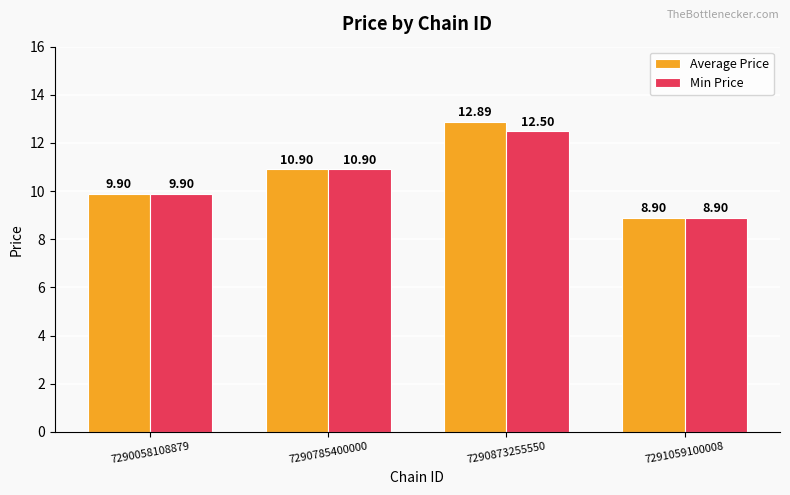

Read the Min Price value at 7290058108879.

9.9